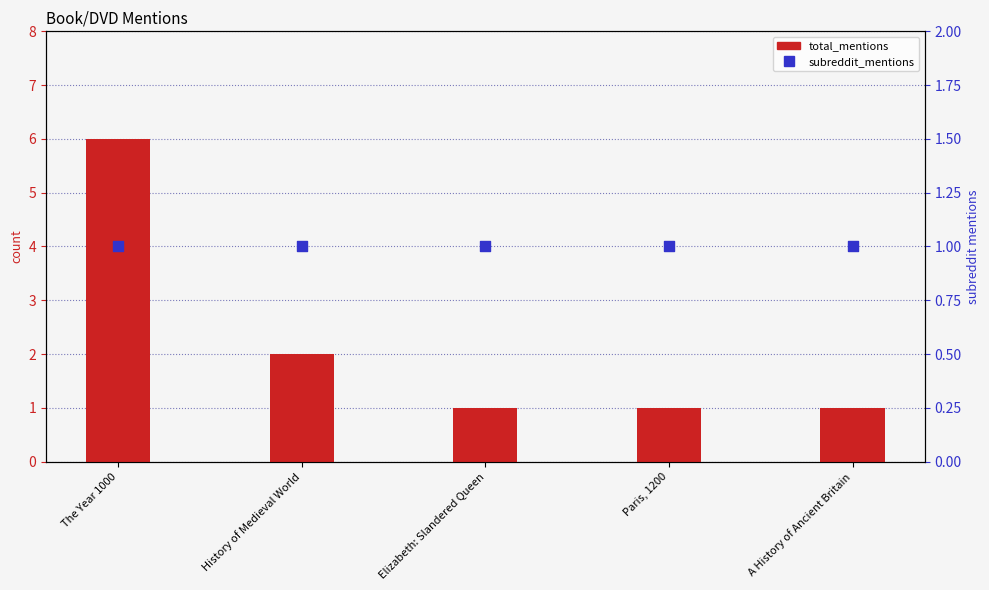

At which category is the sum across all series the highest?

The Year 1000